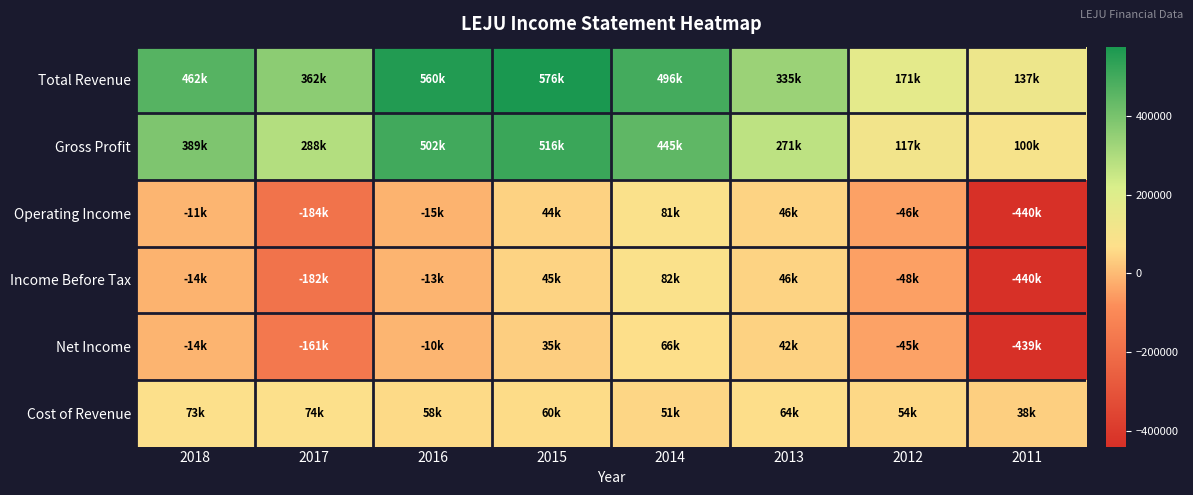

How many series are shown in this chart?

6